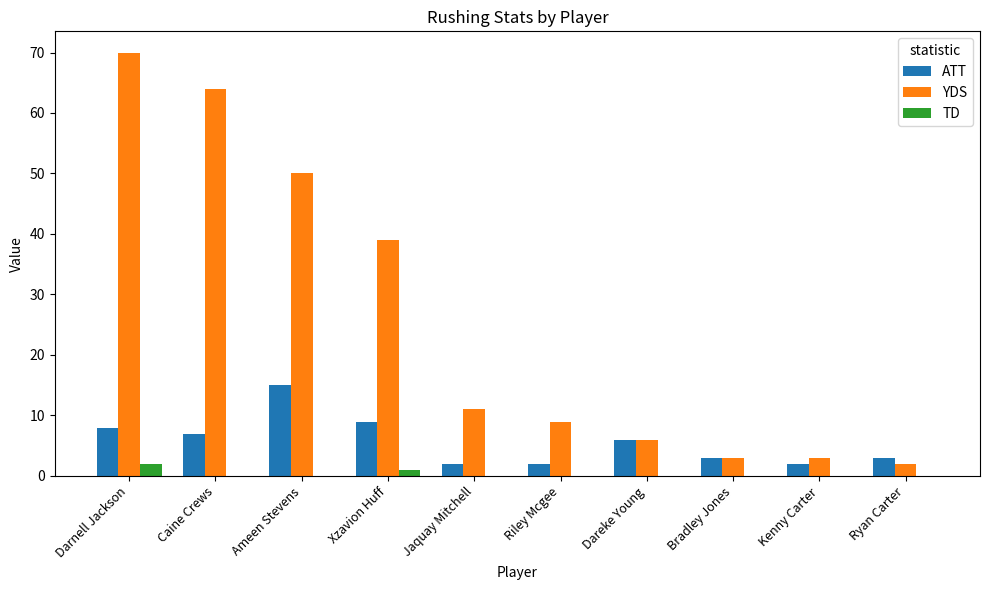

How many groups of bars are there?

10